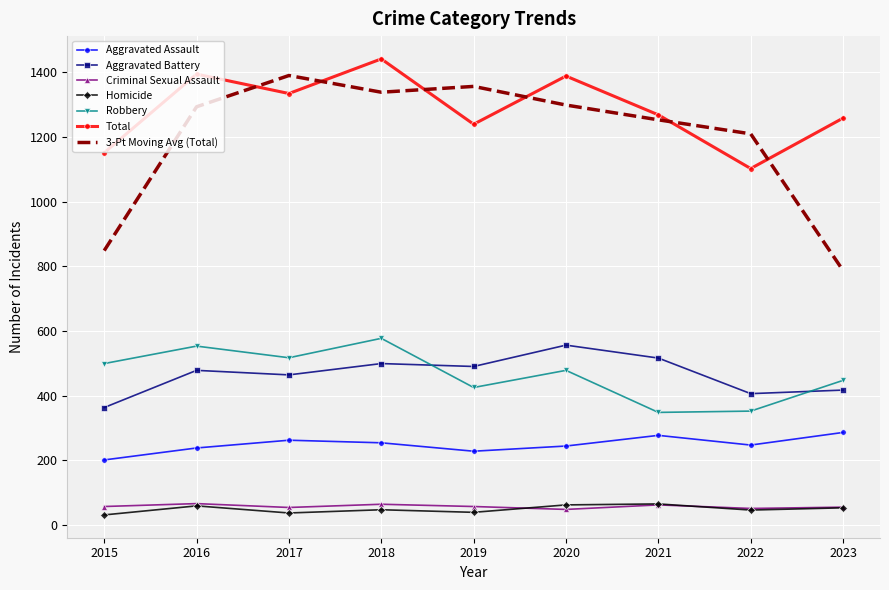

What is the approximate value of Robbery at 2017?

517.0